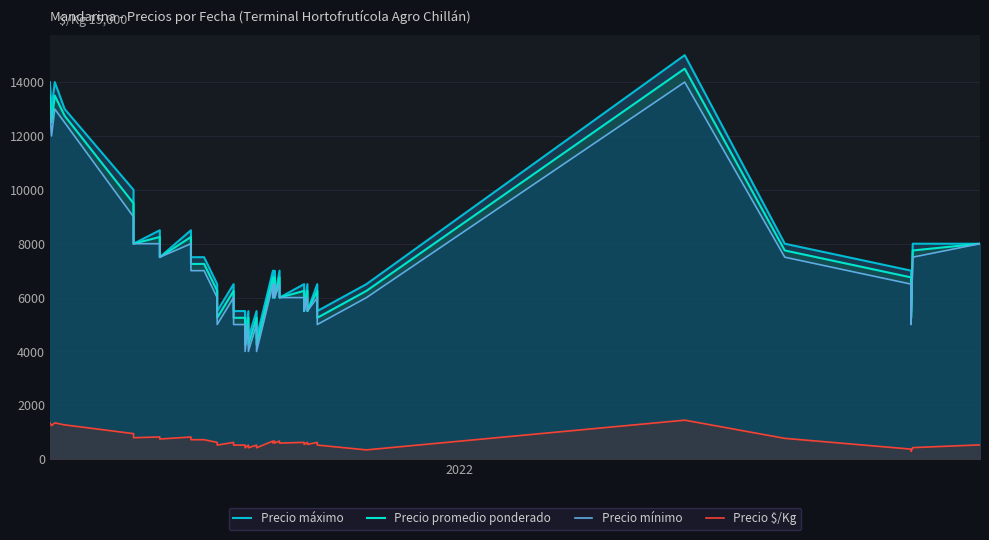

True or false: Precio $/Kg has more than 2 points higher than both neighbors.

True